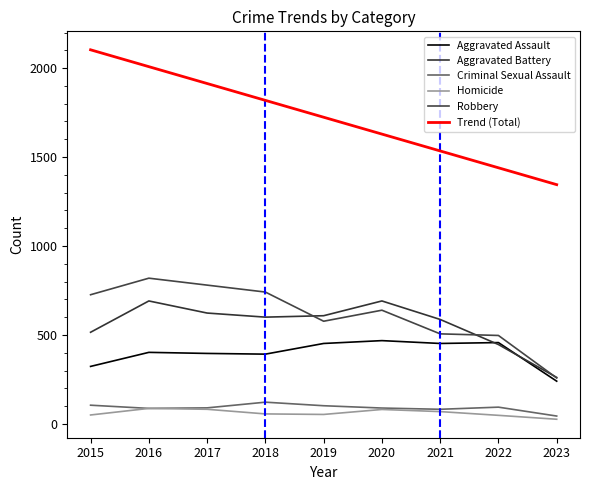

Where does the Aggravated Battery series first go above 600?

2016